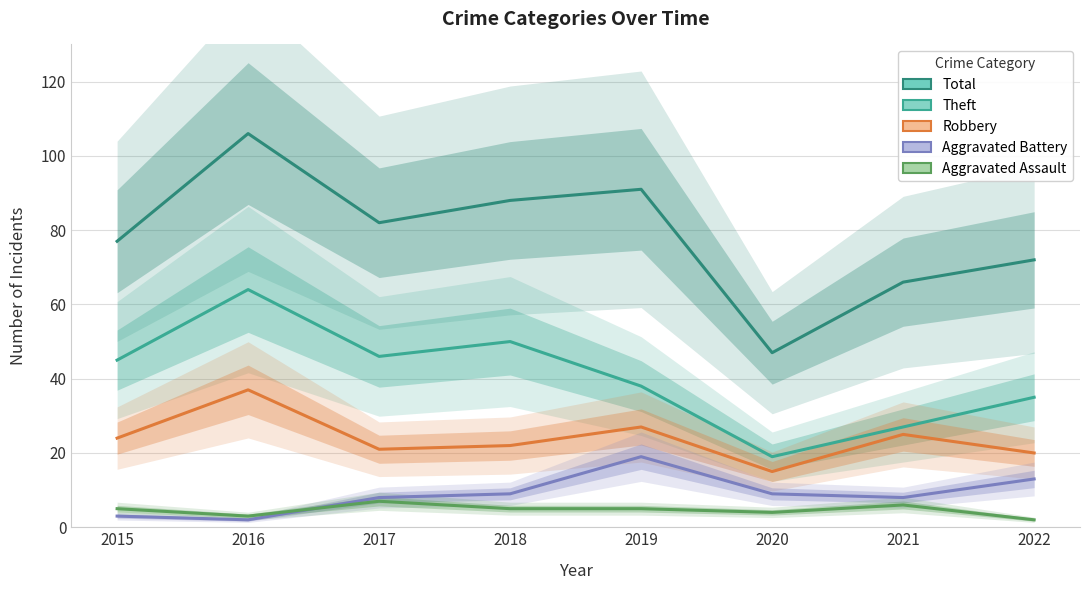

What is the value of the Aggravated Battery point at the 3rd from the left?

8